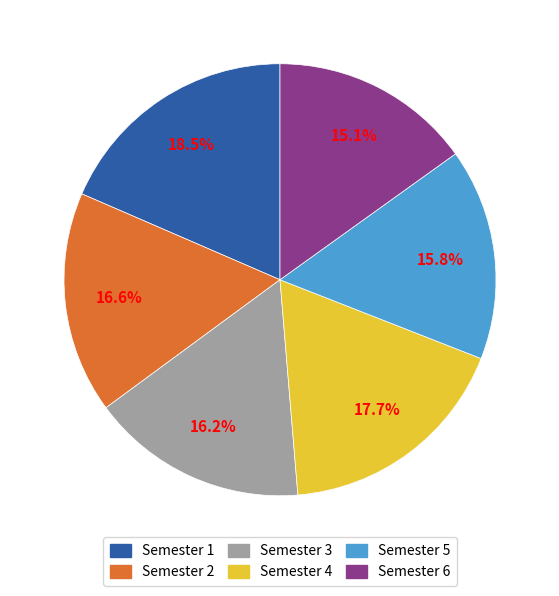

Is it true that Semester 4 is 18% of the pie?

True